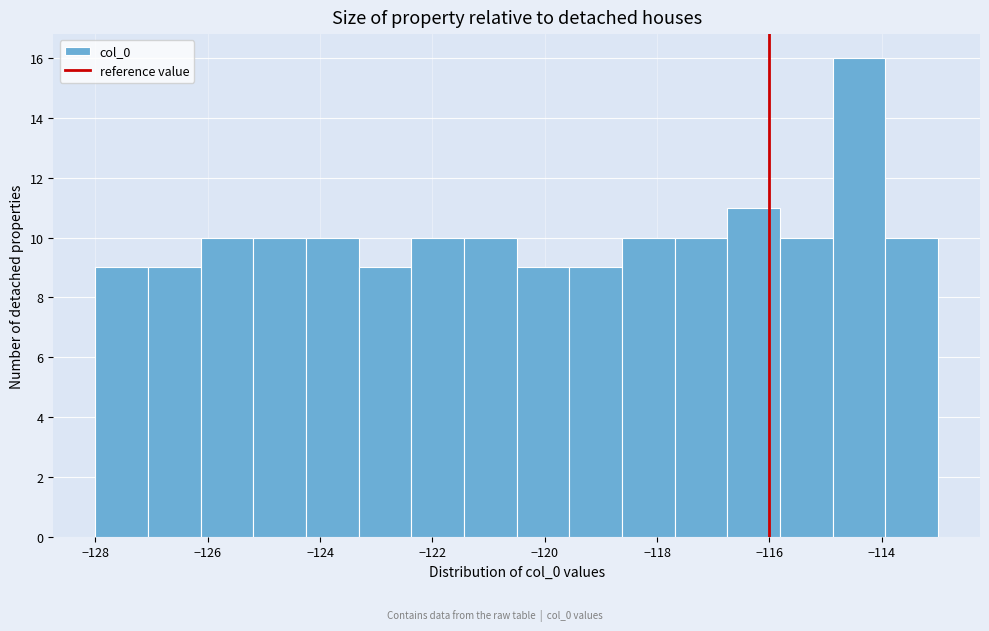

What is the height of the bar covering -120.4 to -119.6 on the x-axis? Neither the bar edges nor the heights are printed on the chart, so give them approximately, as read against the axes.

9